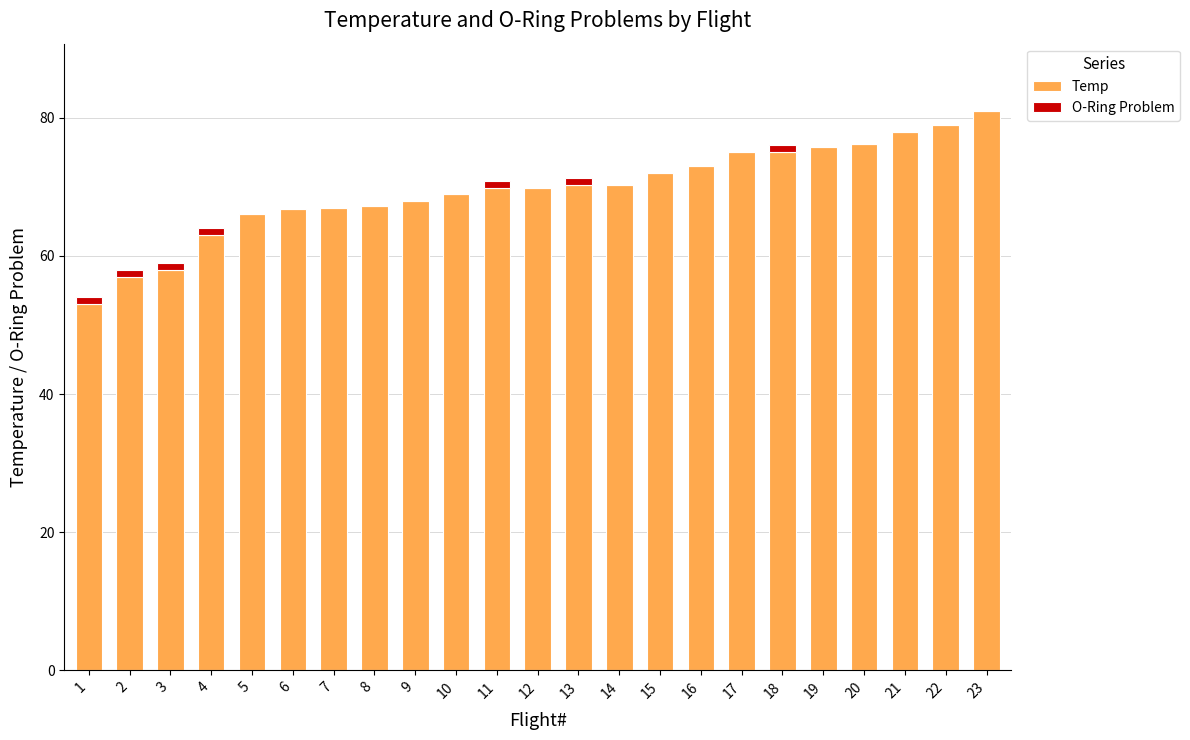

Is it true that Temp equals 17.9 at 12?

False